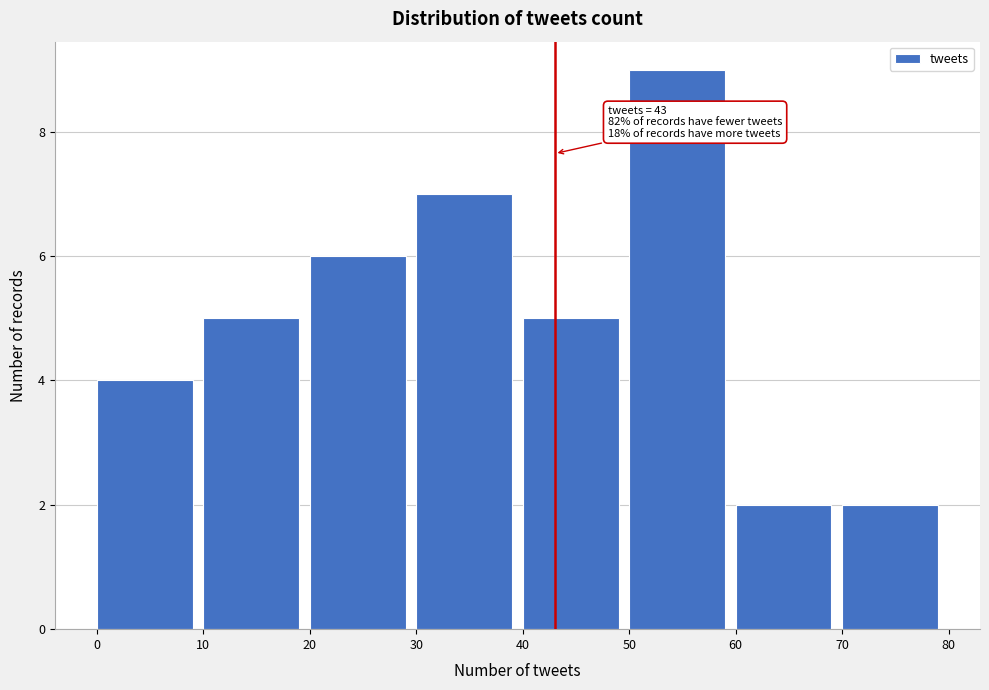

Which range on the x-axis has the tallest bar?

50 to 60